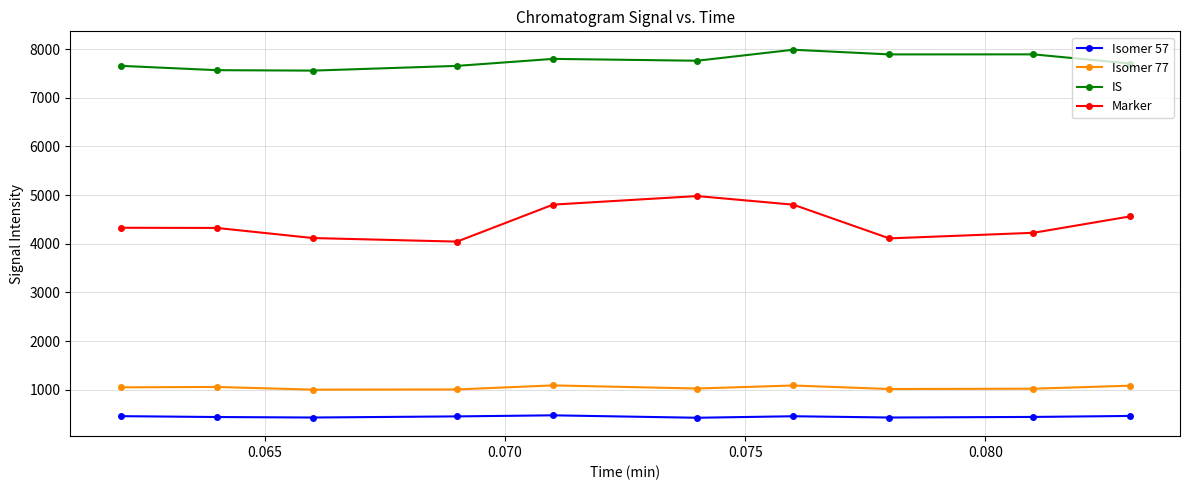

Rank the series by their maximum value, from highest to lowest.

IS, Marker, Isomer 77, Isomer 57